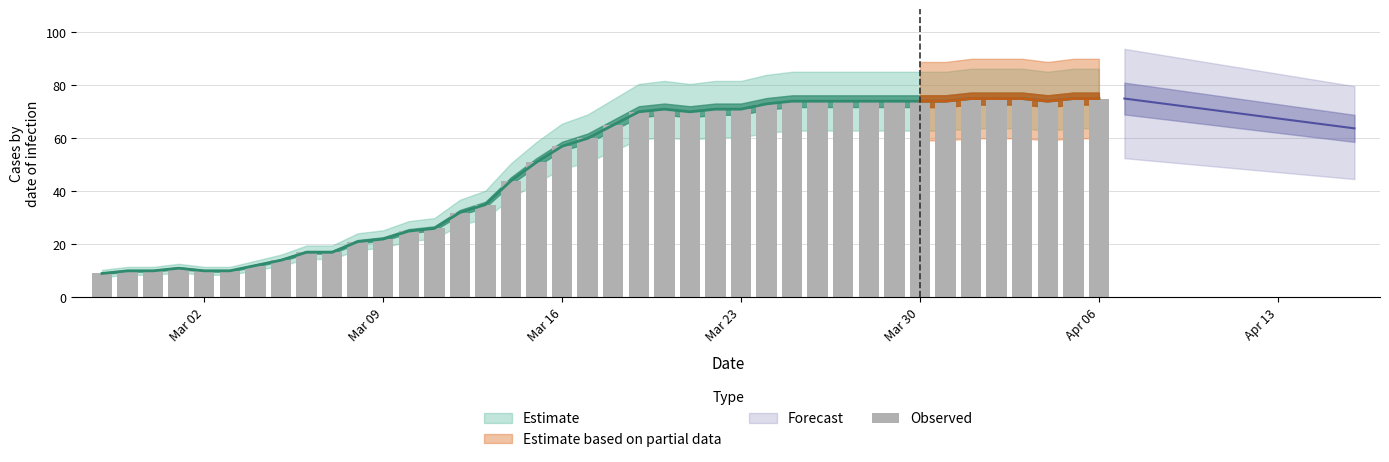

How many data points are less than 65?

20